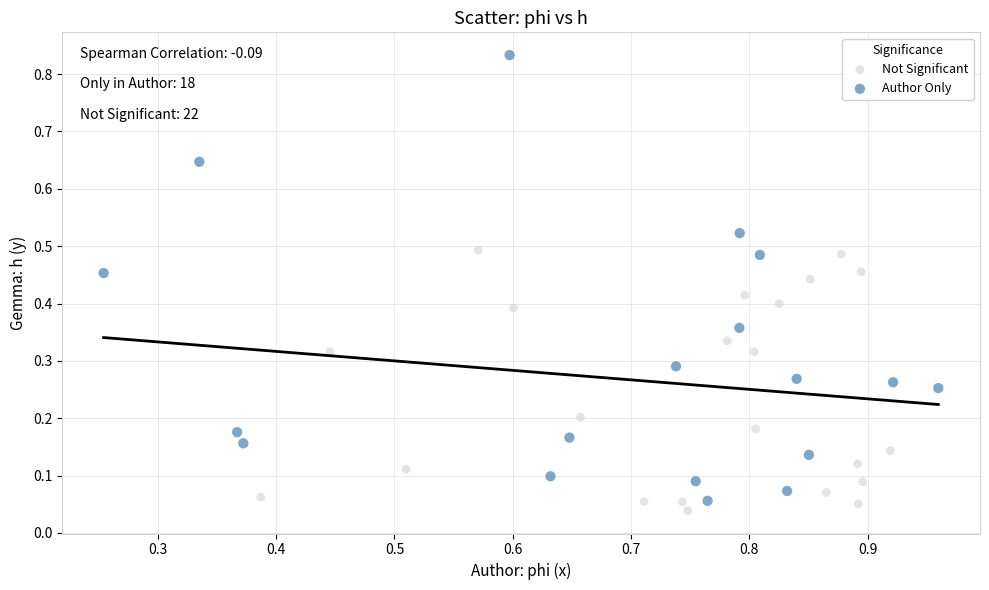

Which series has the widest spread of Y values?

Author Only